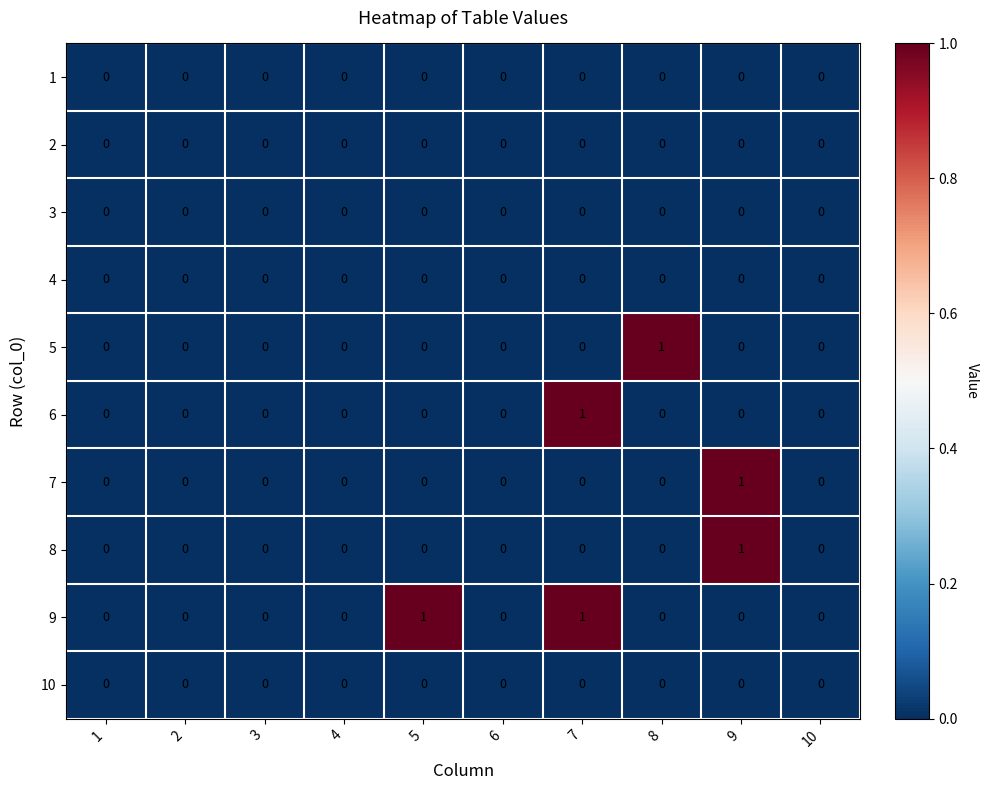

Which series has the largest total across all categories?

9